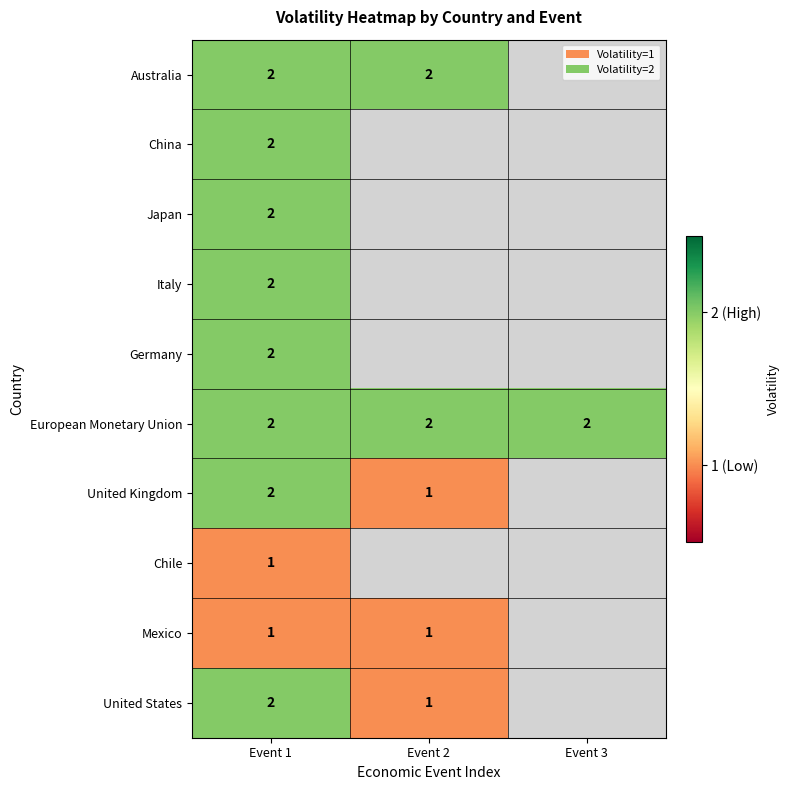

Is it true that United Kingdom equals 1 at Event 2?

True